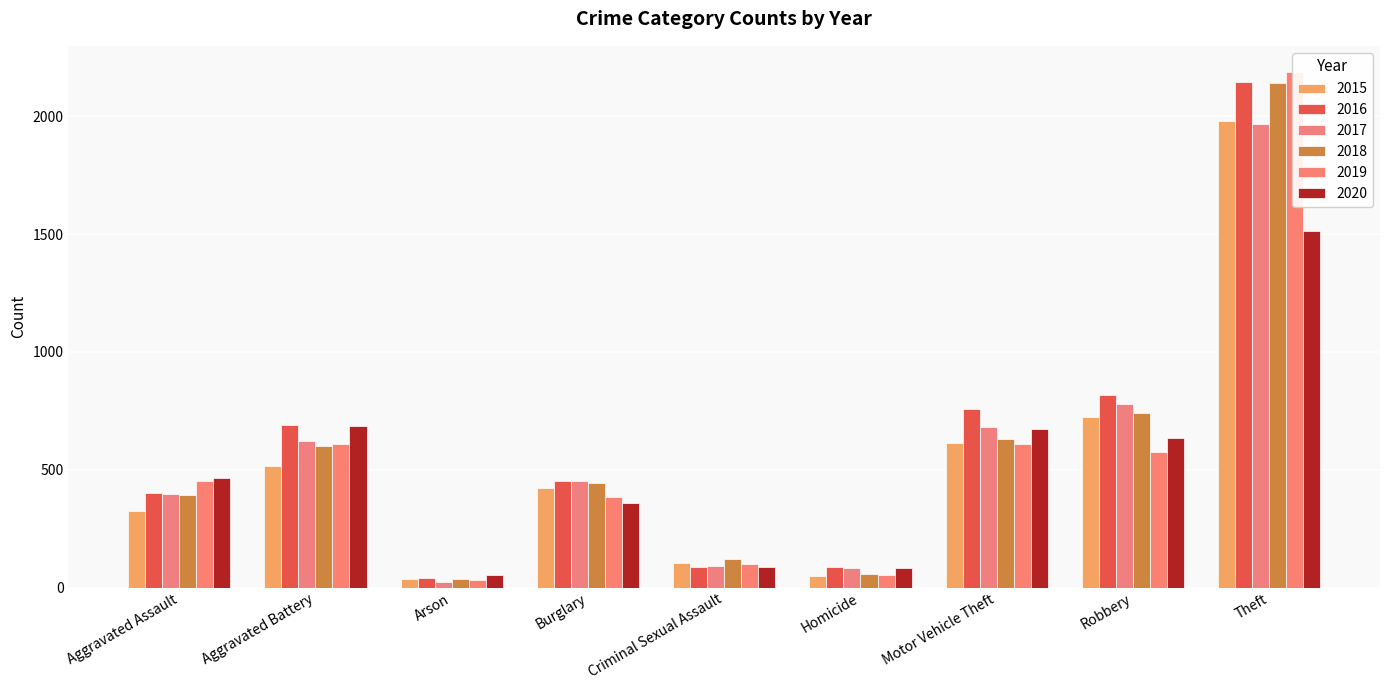

Are the bars grouped side by side (vs. stacked)?

Yes